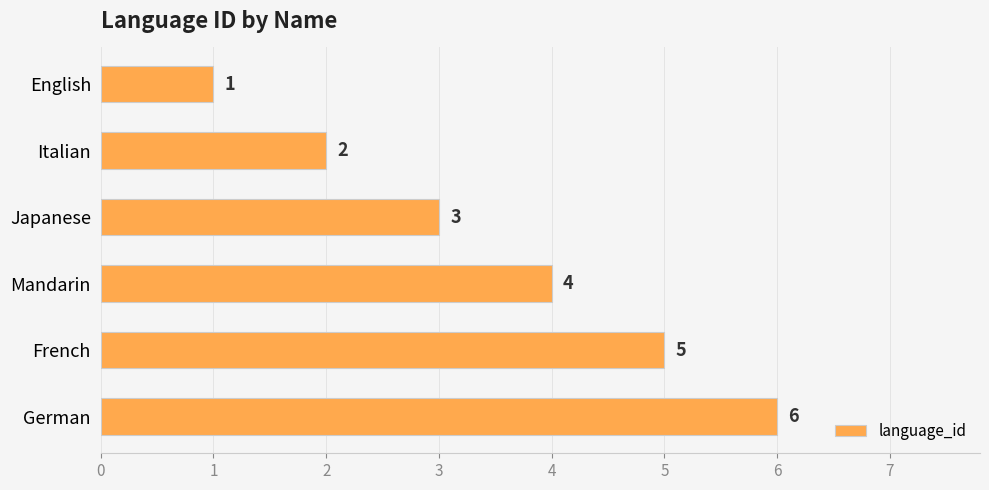

Are the bars horizontal?

Yes